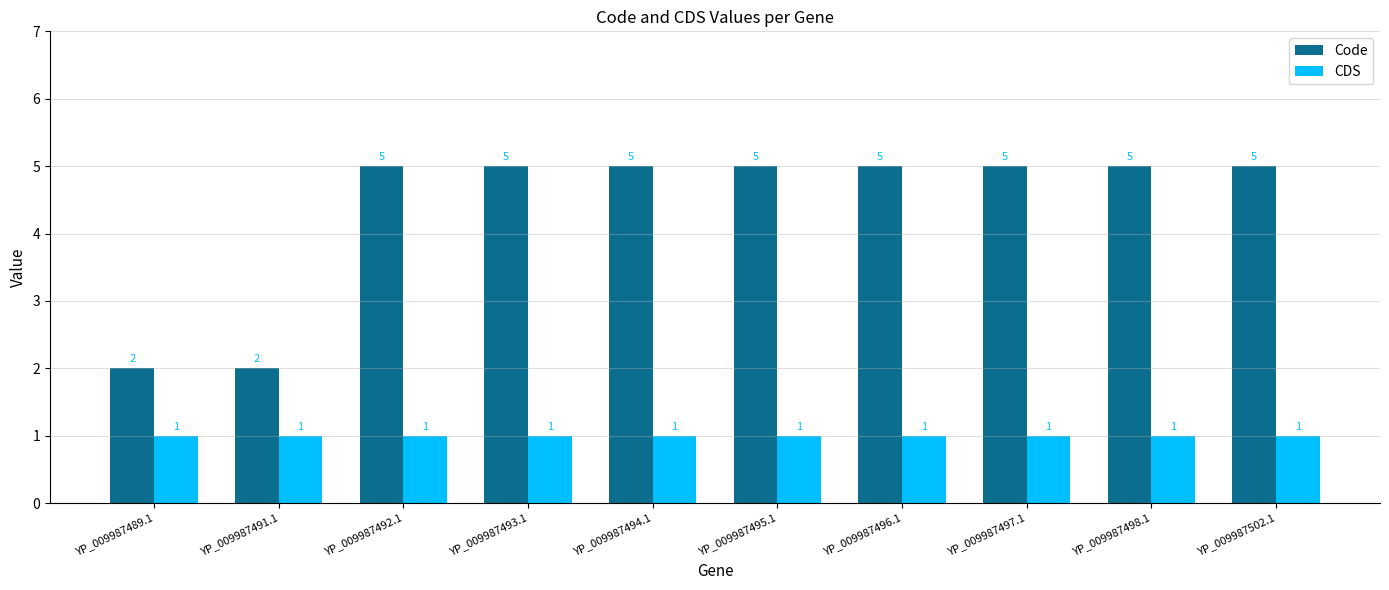

Reading left to right, transcribe all the data shown in this chart.

Code: 2	2	5	5	5	5	5	5	5	5
CDS: 1	1	1	1	1	1	1	1	1	1